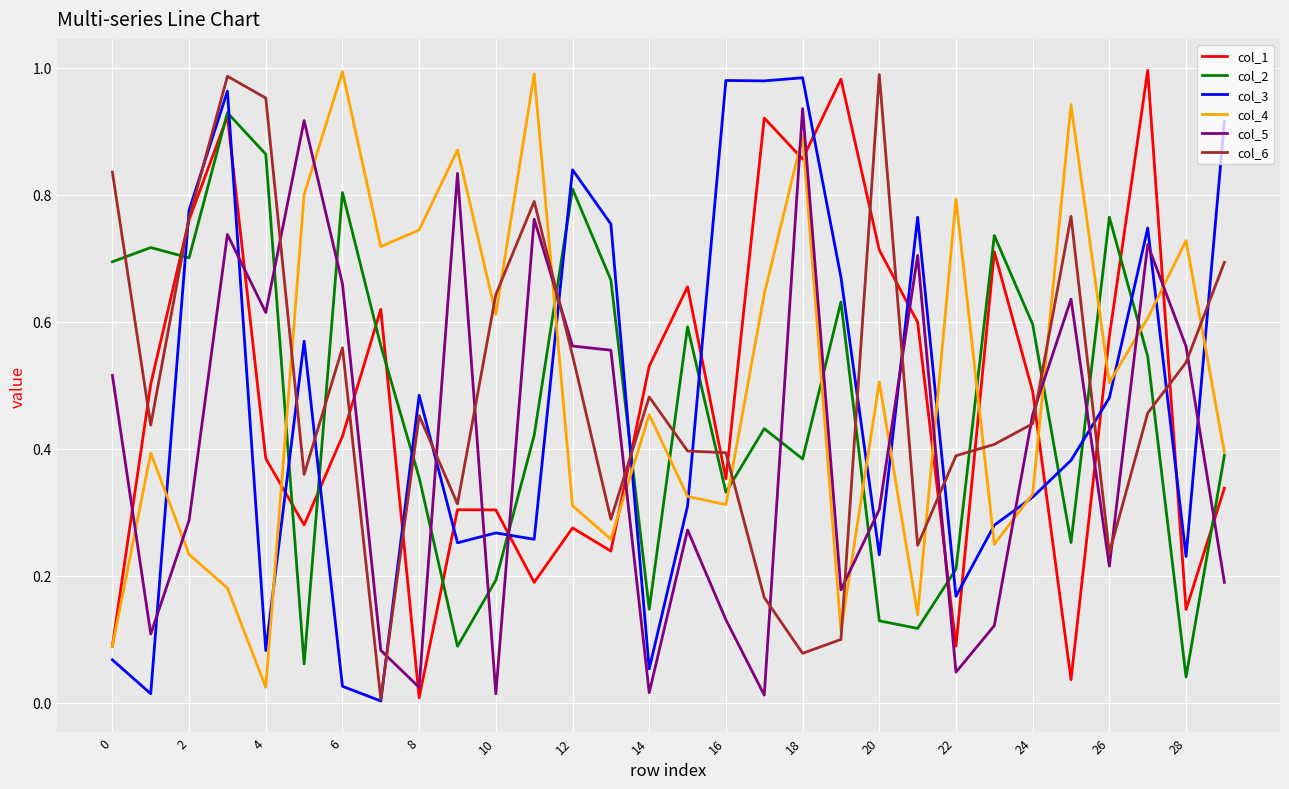

What are all the series names shown in the legend?

col_1, col_2, col_3, col_4, col_5, col_6